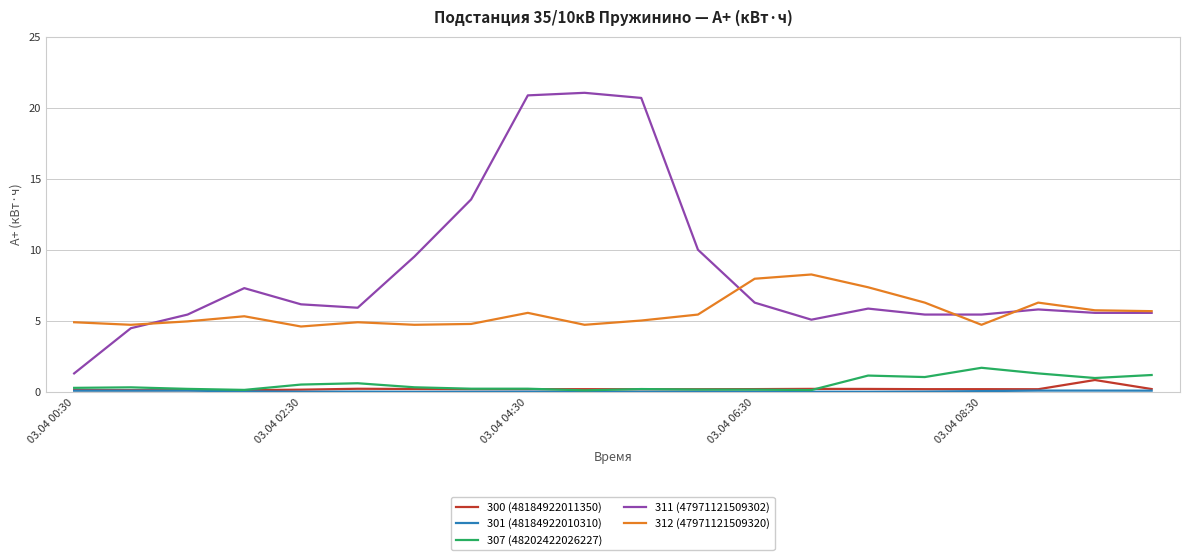

What is the maximum value shown in the chart?

21.1